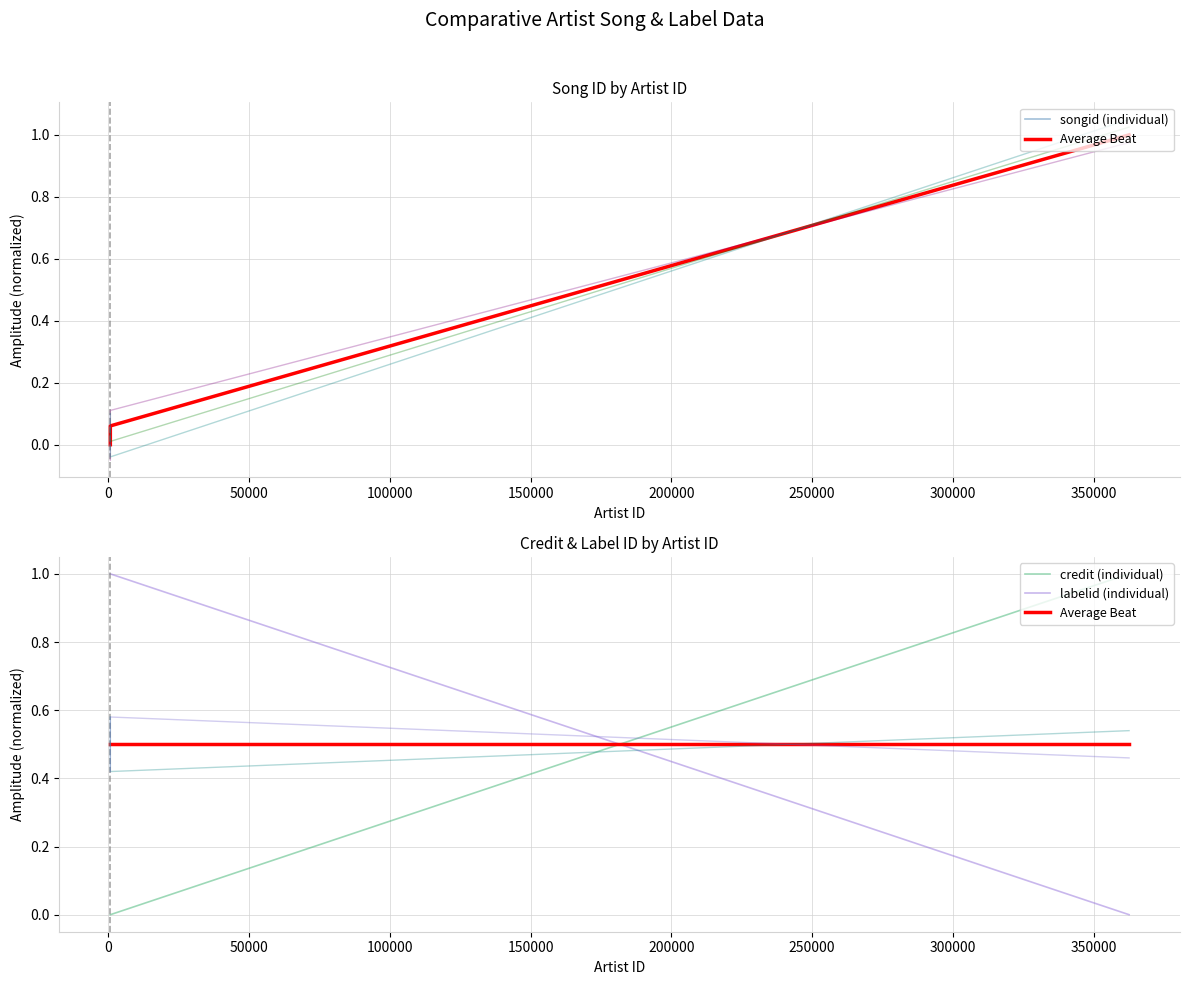

Which series has the largest range (max minus min)?

songid (individual)